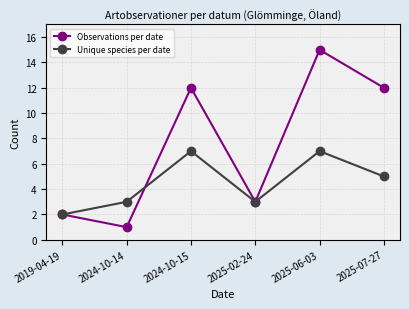

Reading left to right, extract all data points from this chart.

Observations per date: 2019-04-19=2	2024-10-14=1	2024-10-15=12	2025-02-24=3	2025-06-03=15	2025-07-27=12
Unique species per date: 2019-04-19=2	2024-10-14=3	2024-10-15=7	2025-02-24=3	2025-06-03=7	2025-07-27=5